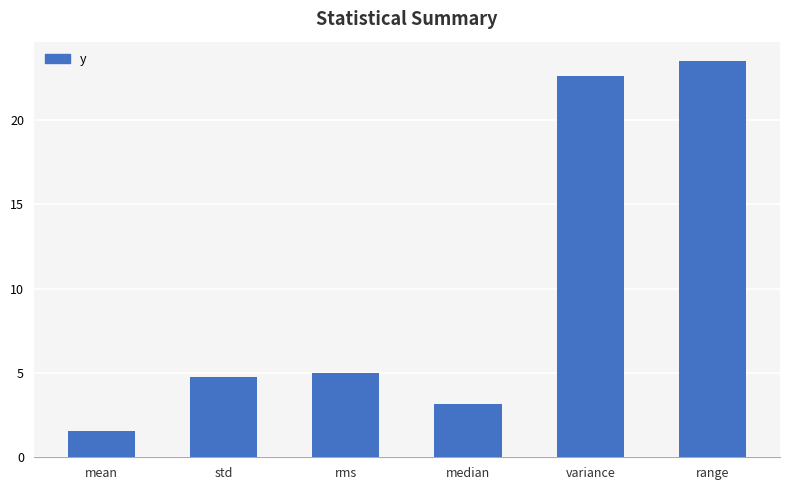

Between std and mean, which is larger?

std